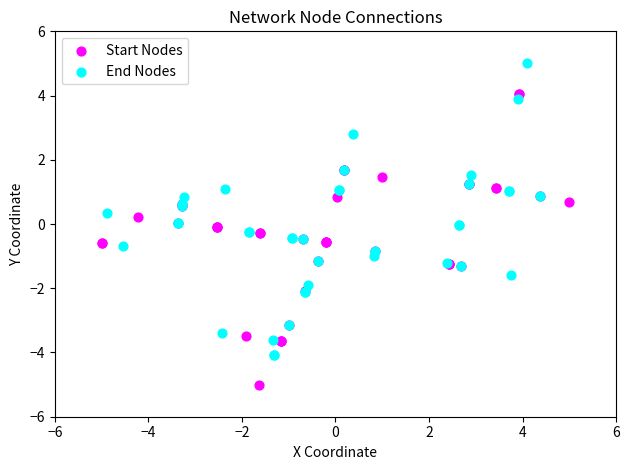

Which series contains the highest Y value?

End Nodes